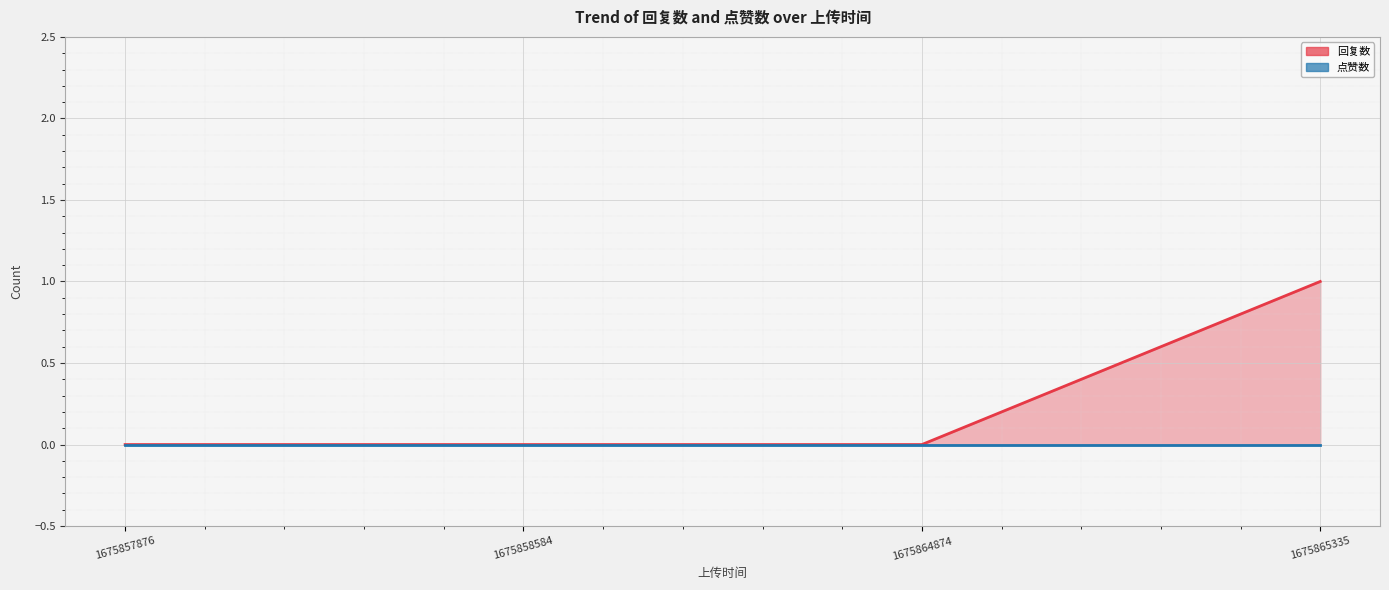

True or false: 点赞数 and 回复数 intersect in this chart.

False